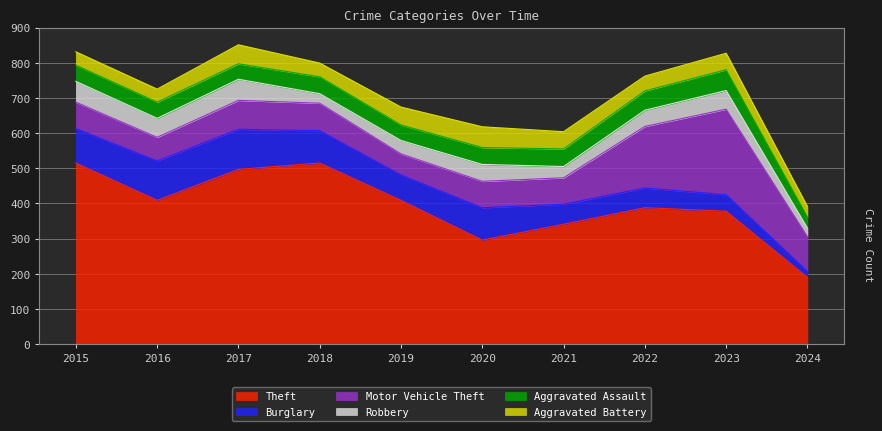

What is the value of the Motor Vehicle Theft point at the 3rd from the left?

82